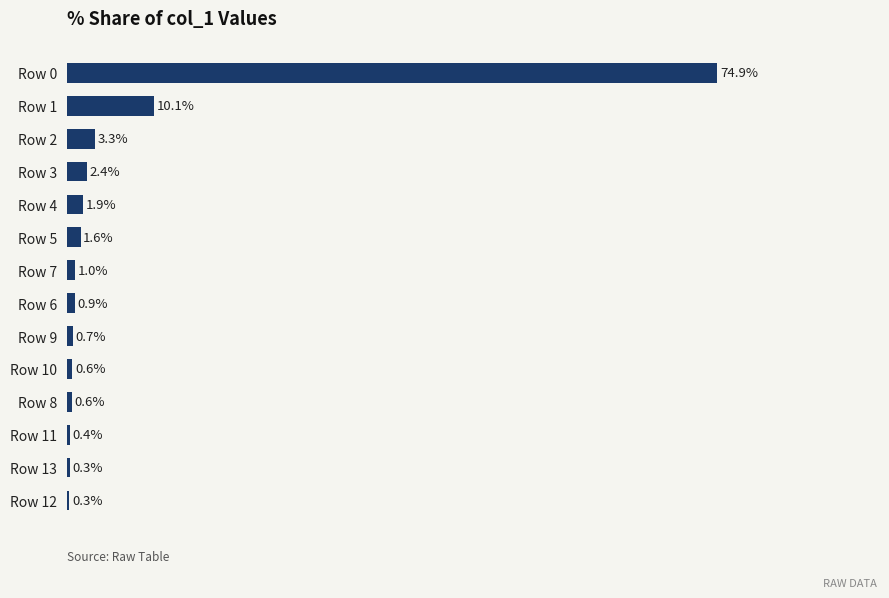

At which category does the chart reach its peak across all series?

Row 0